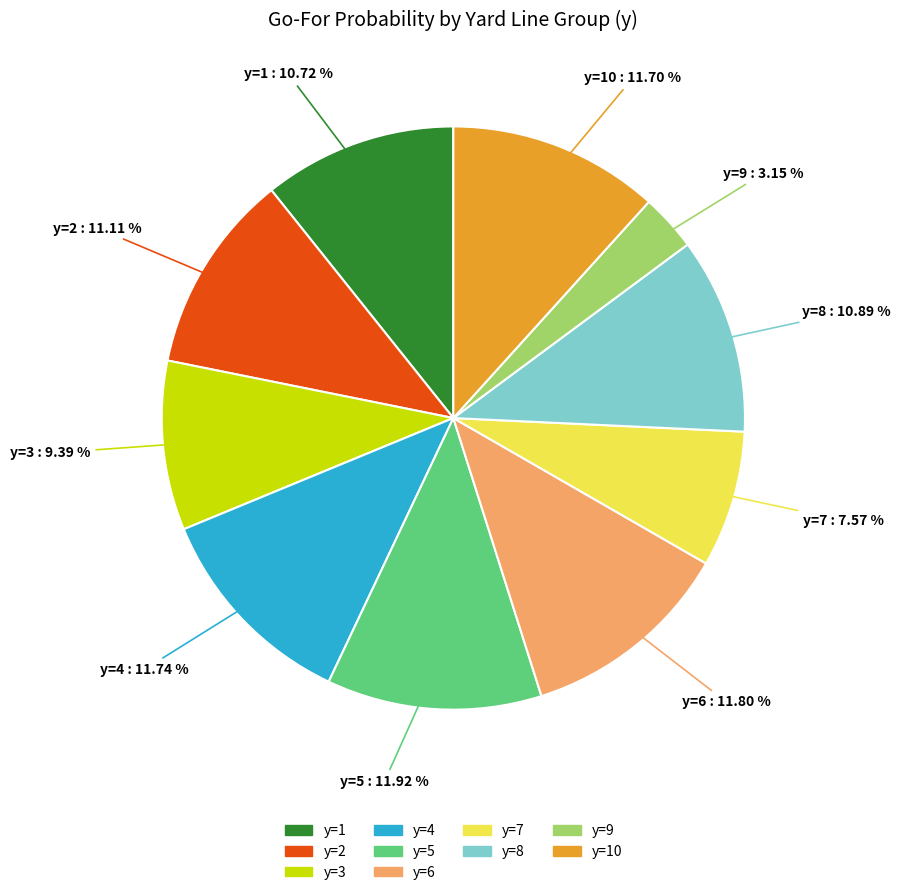

Does any single category account for the majority?

No